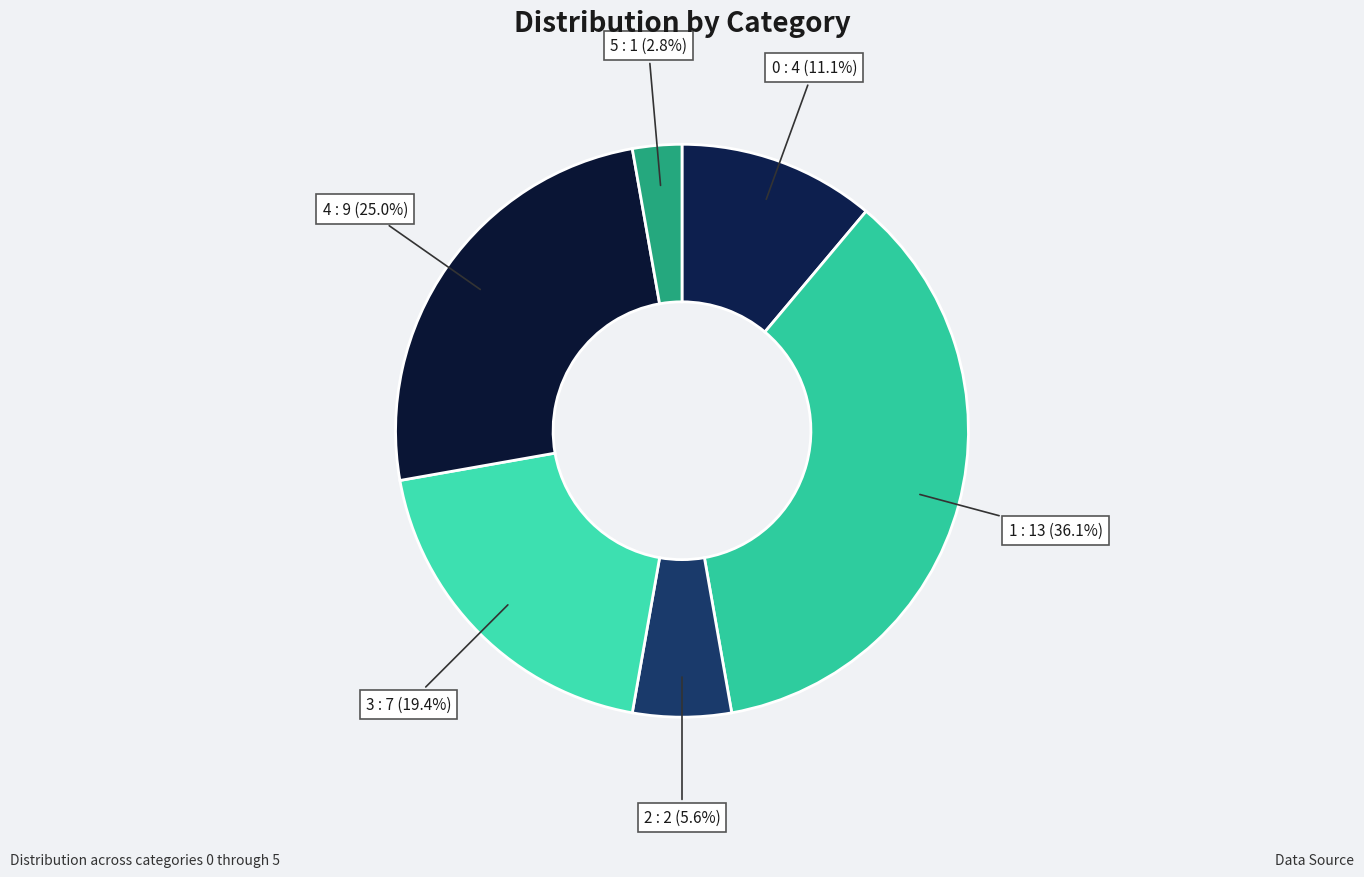

Which category has the smallest portion of the pie?

5